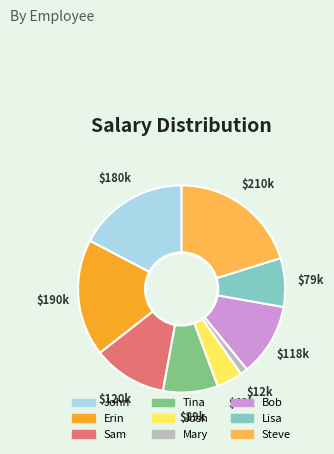

True or false: Steve accounts for 34% of the total.

False